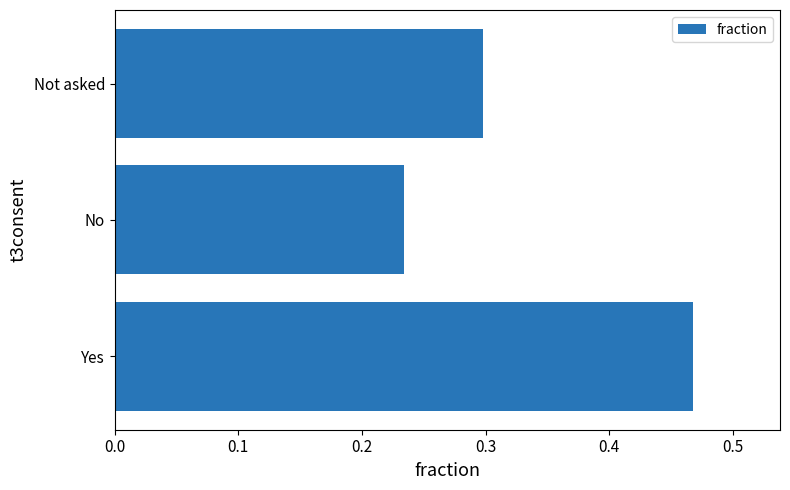

Rank the categories by value from highest to lowest.

Yes, Not asked, No